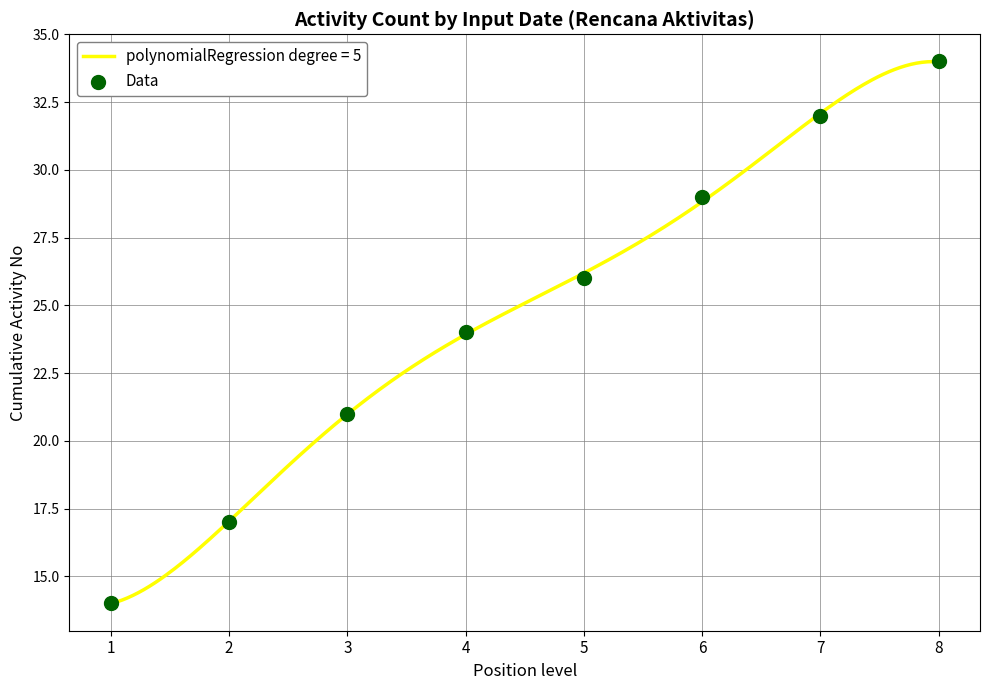

Which has a higher value, 4 or 8?

8